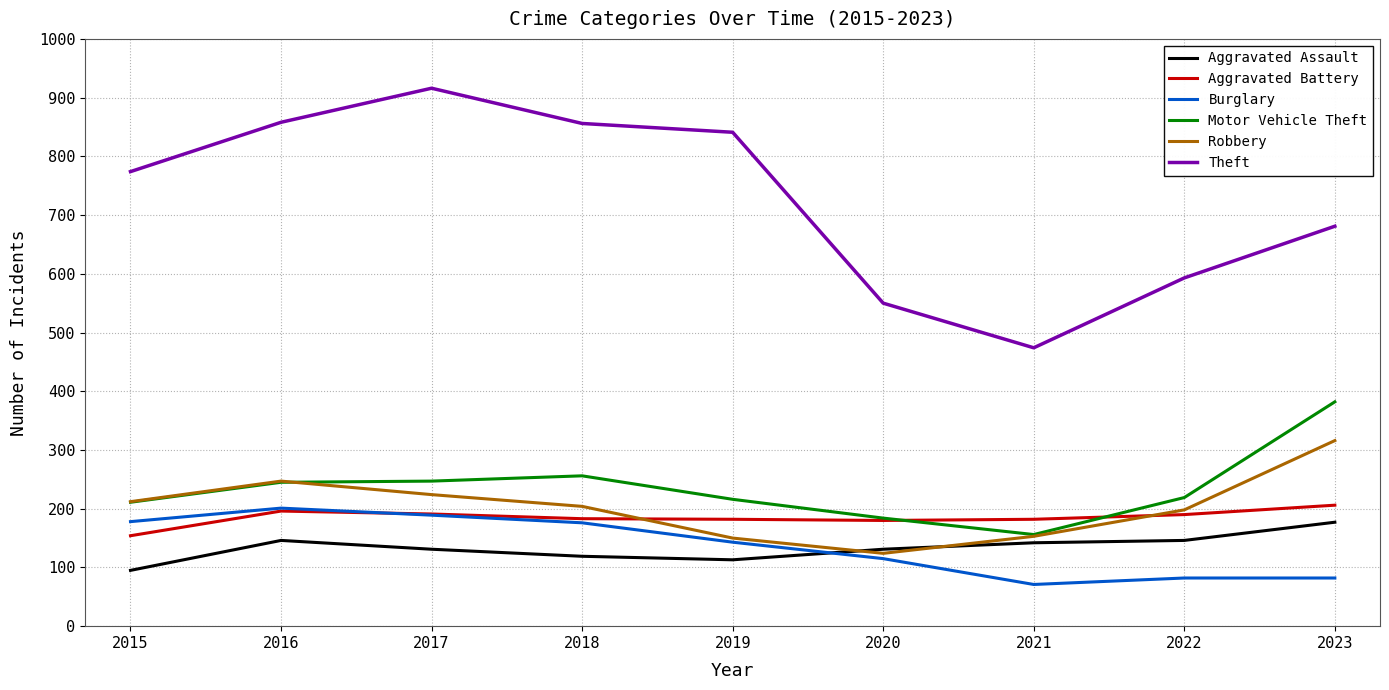

What is the difference between the second highest and second lowest values in the Motor Vehicle Theft series?

72